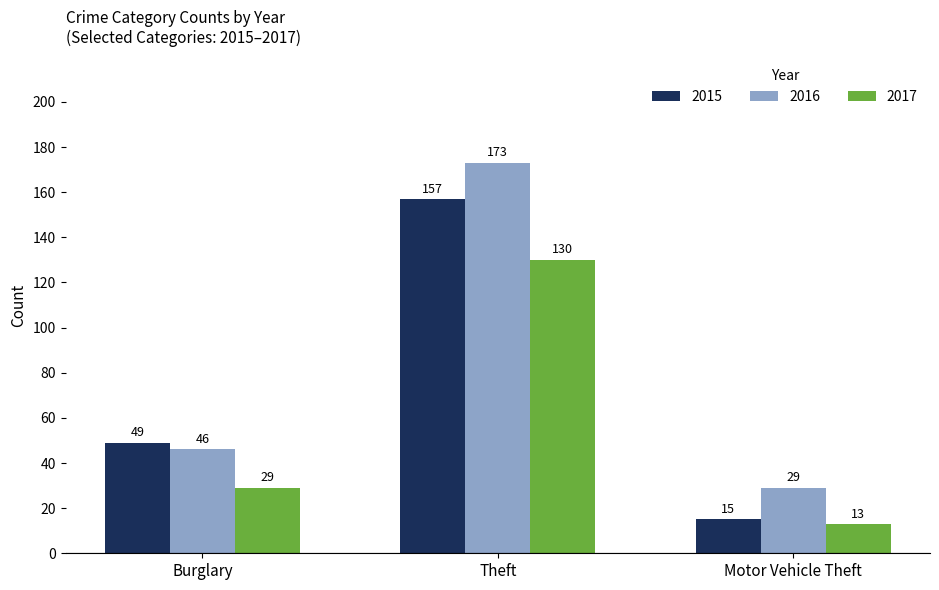

What is the difference between the maximum and minimum values in the 2015 series?

142